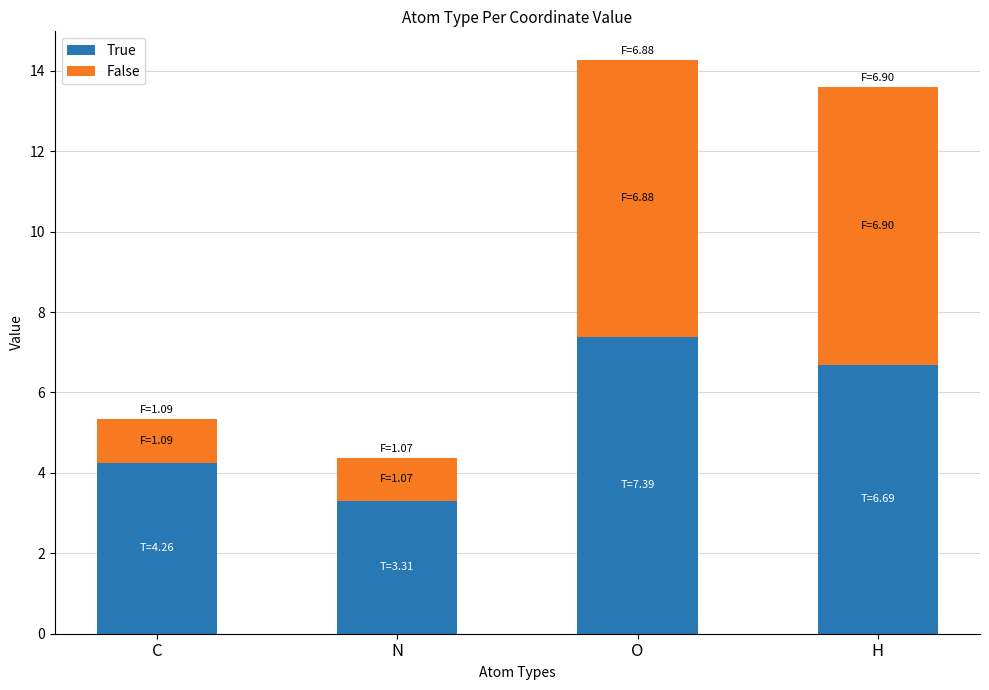

List the labels in order of True value, smallest first.

N, C, H, O